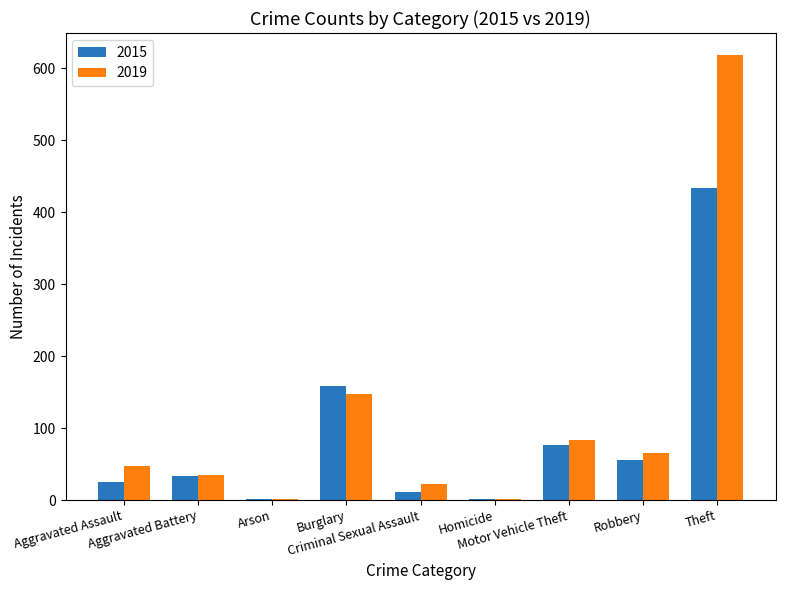

What is the maximum value shown in the chart?

618